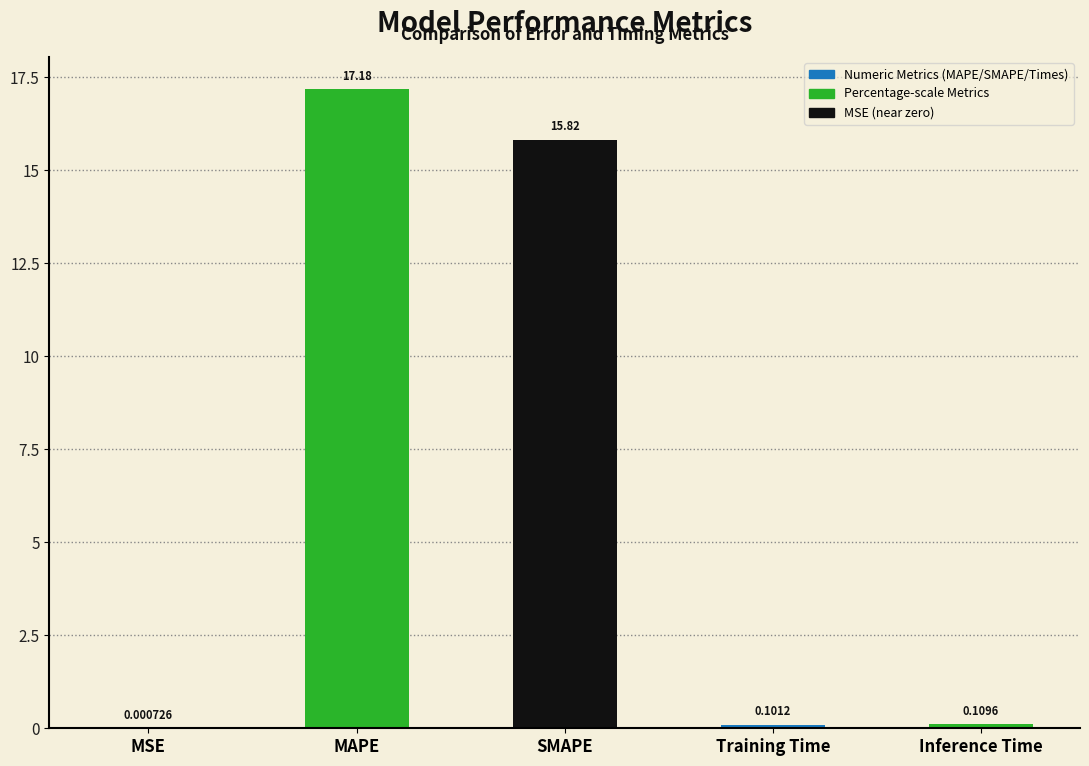

What is the change in value from MAPE to Training Time?

-17.1